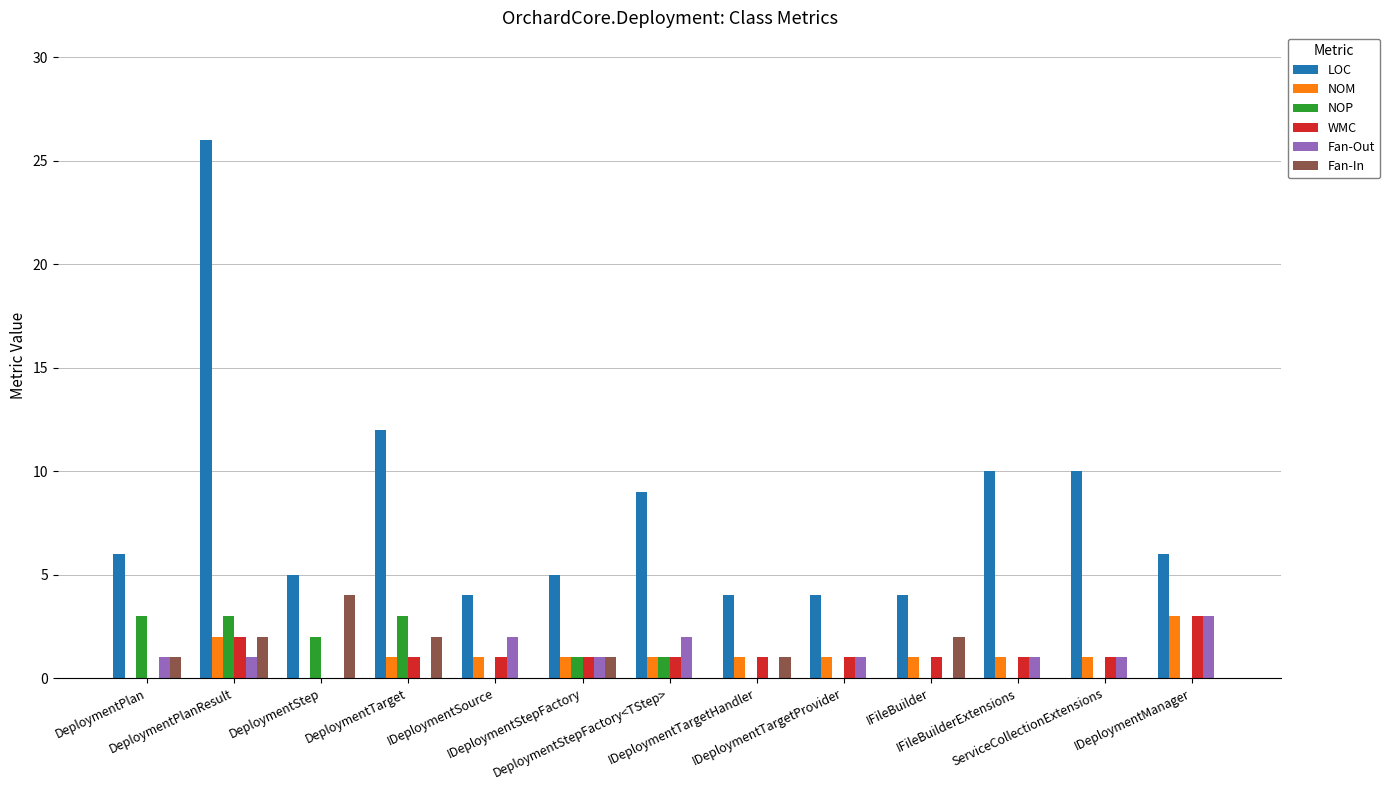

How many categories are shown in the chart?

13